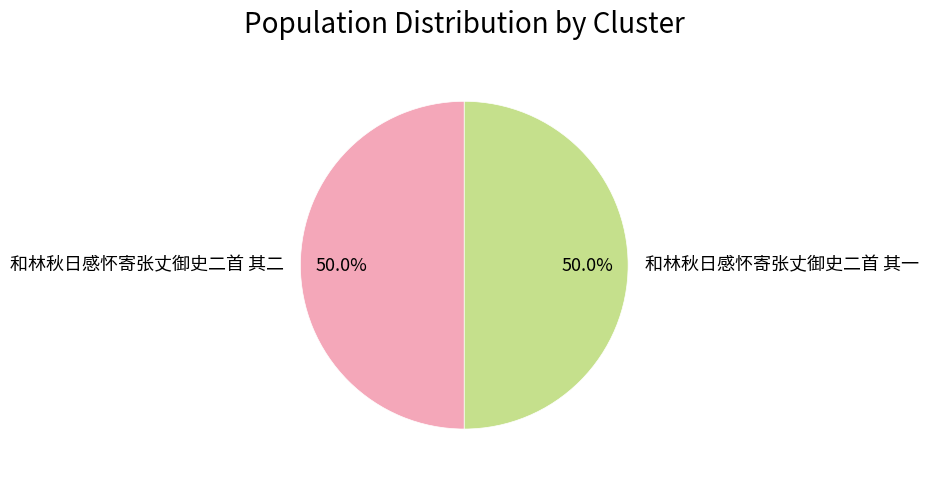

To the nearest percent, what percentage of the pie is 和林秋日感怀寄张丈御史二首 其二?

50%